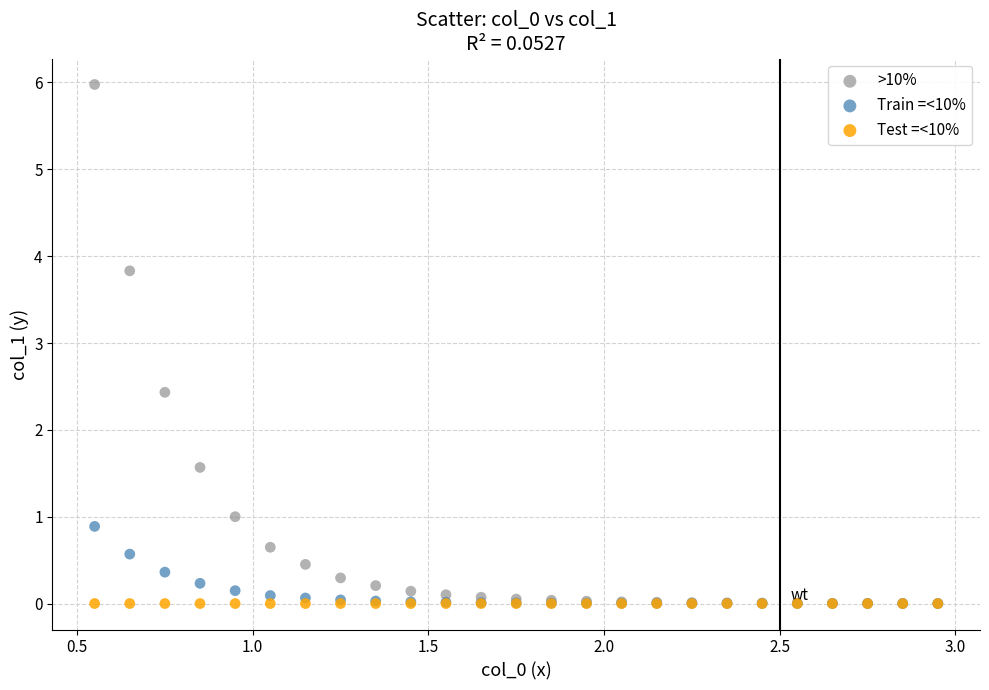

Which series reaches the maximum Y coordinate?

>10%